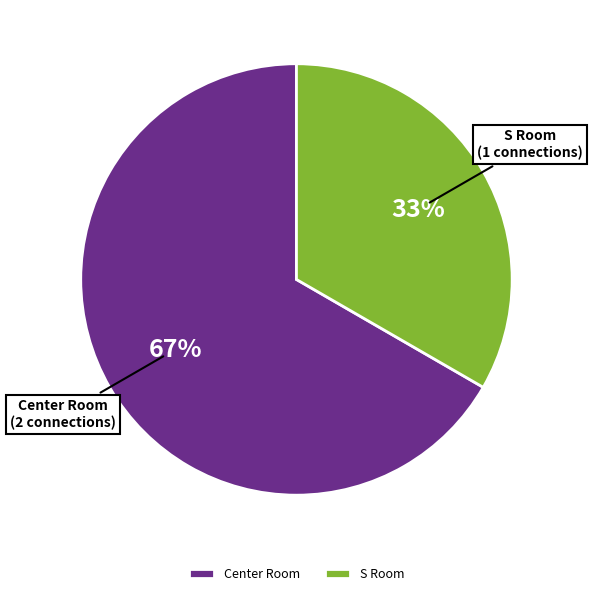

Does any single category account for the majority?

Yes